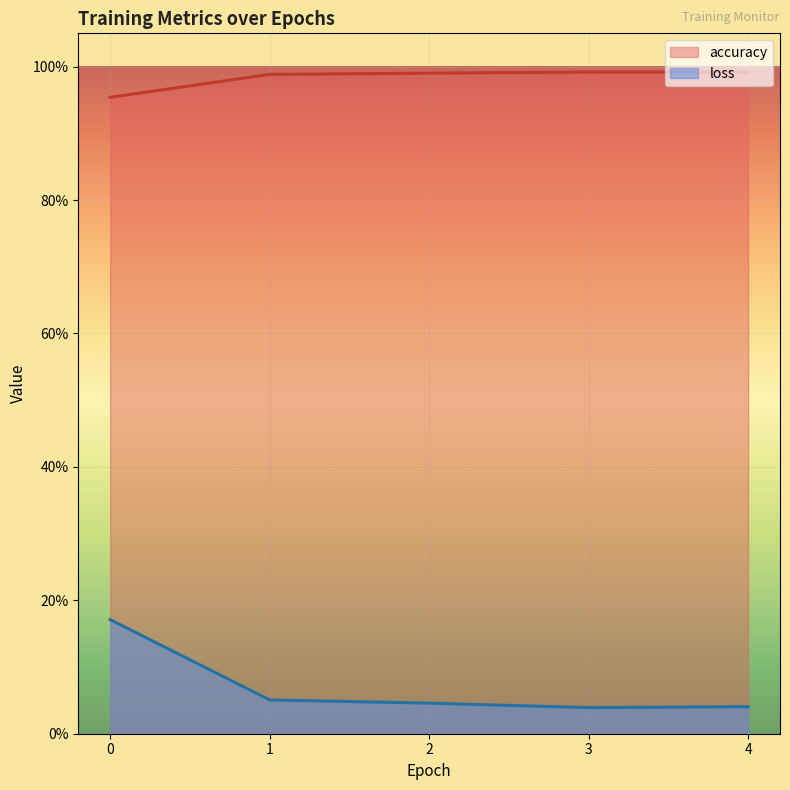

Count the accuracy values in the range 0 to 1.

5